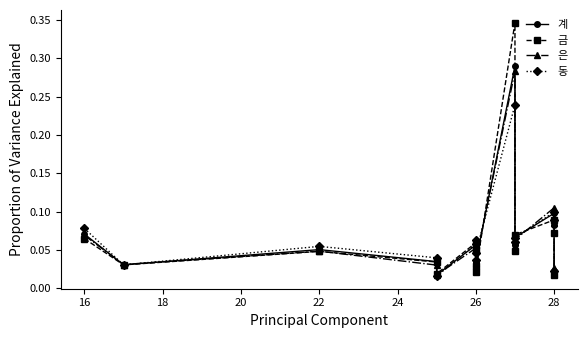

What are all the series names shown in the legend?

계, 금, 은, 동